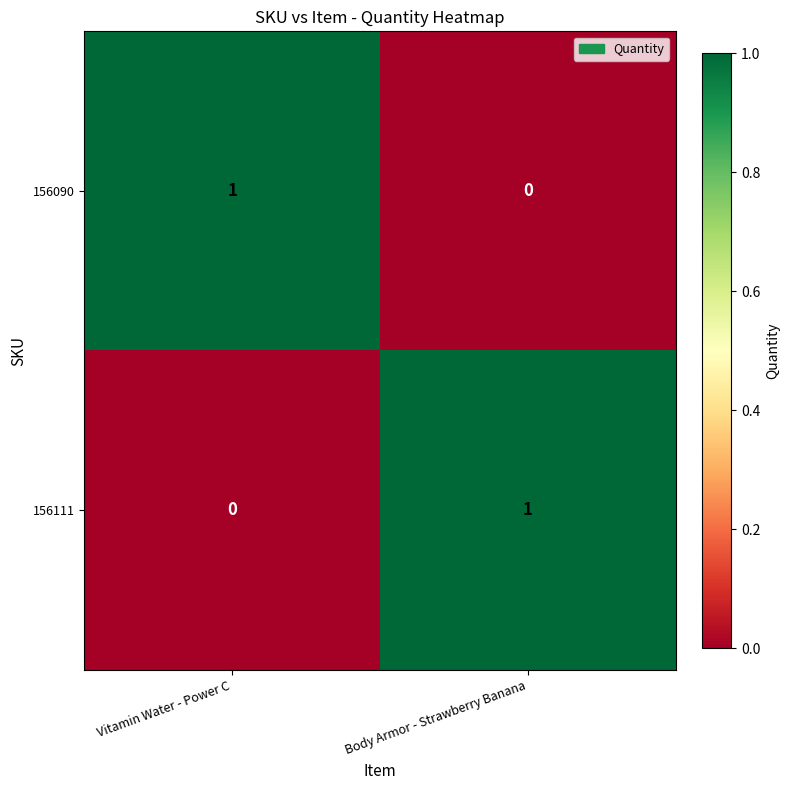

Reading left to right, list all the values displayed in this chart.

156090: Vitamin Water - Power C=1	Body Armor - Strawberry Banana=0
156111: Vitamin Water - Power C=0	Body Armor - Strawberry Banana=1